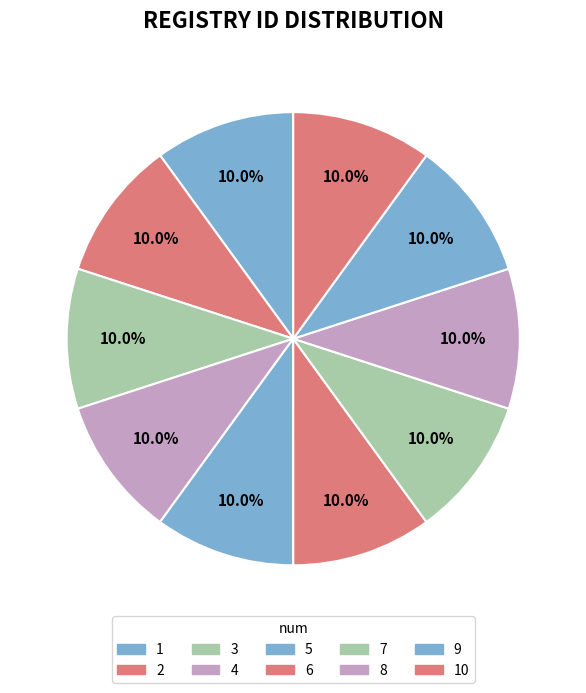

What percentage is the 5 slice, to the nearest percent?

10%